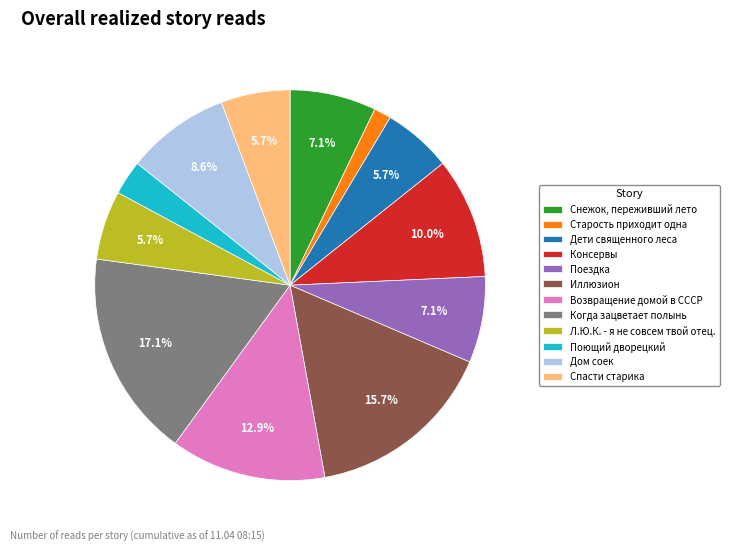

Which slice is the largest?

Когда зацветает полынь